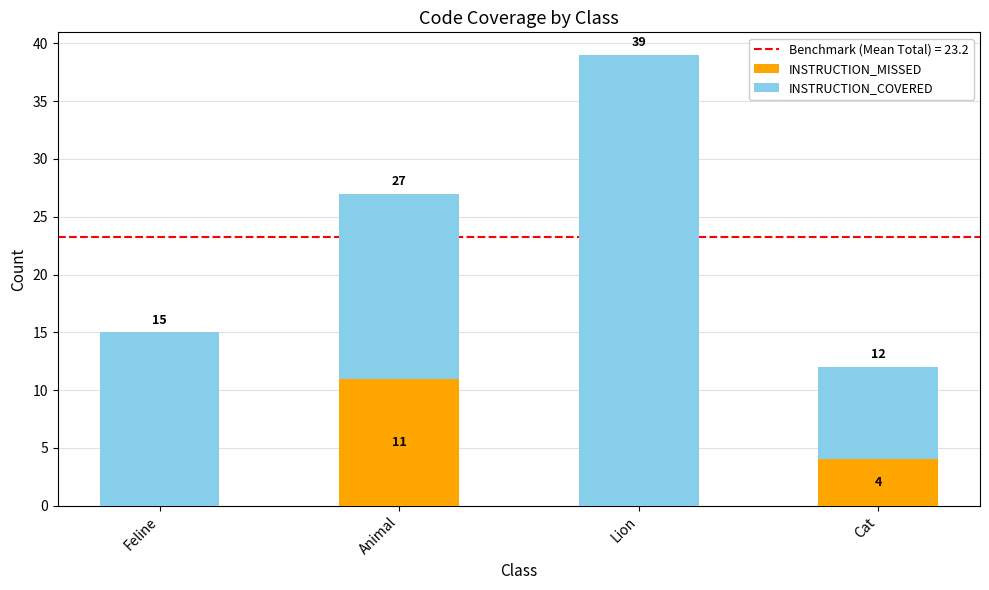

Reading right to left, what are the values for INSTRUCTION_MISSED?

Cat=4	Lion=0	Animal=11	Feline=0